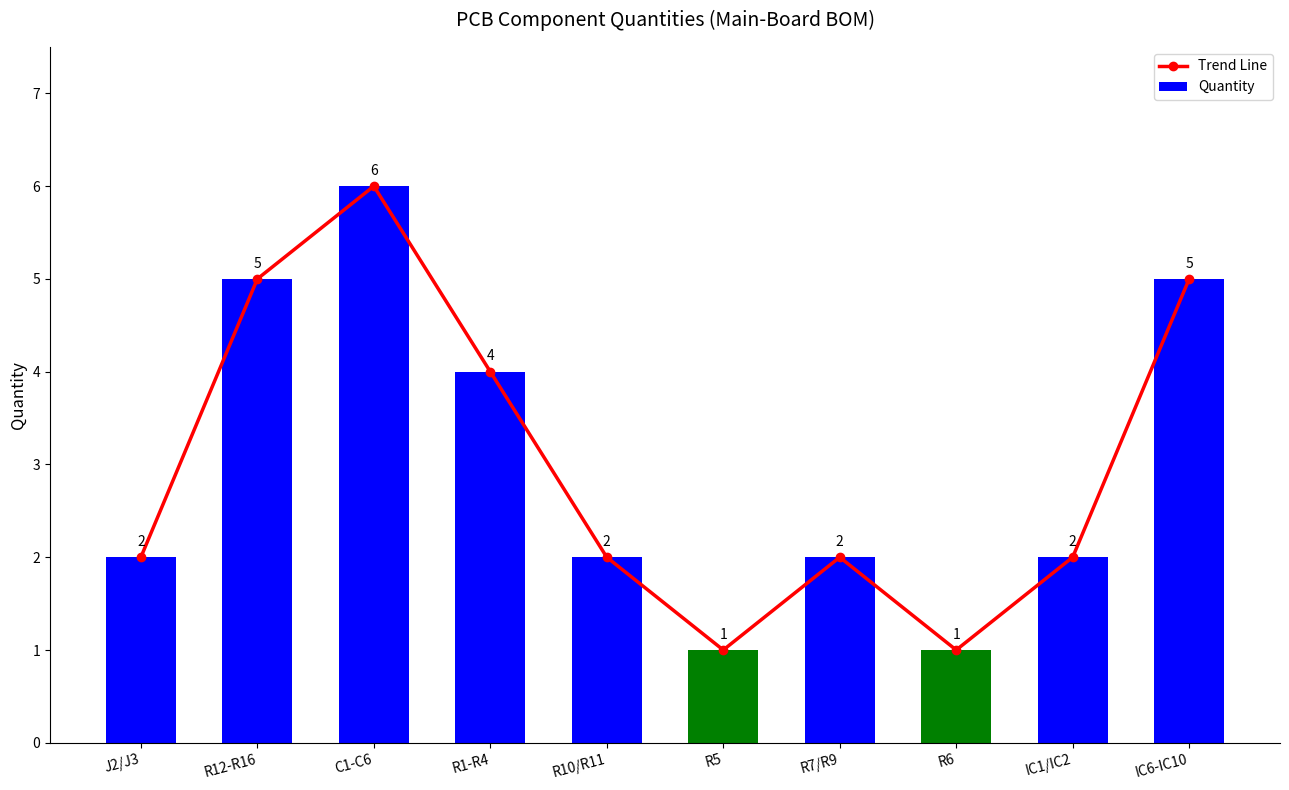

What is the label of the 5th bar from the left?

R10/R11